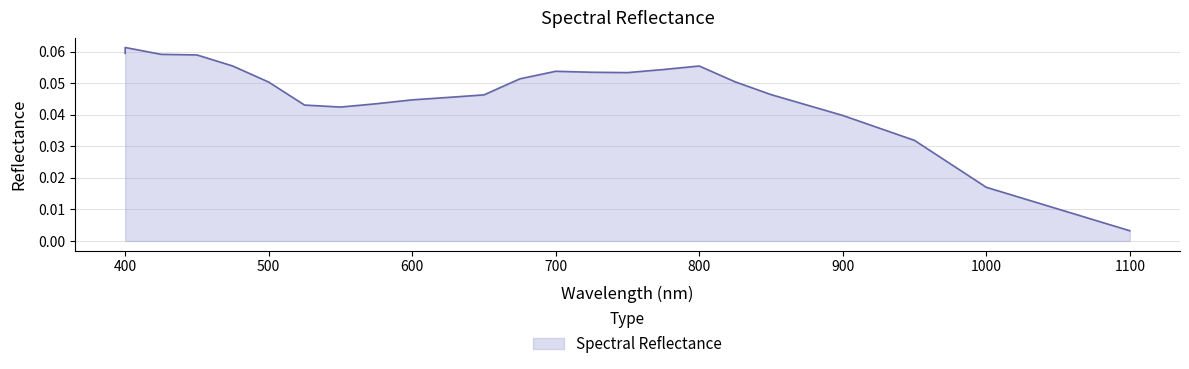

Reading left to right, transcribe all the data shown in this chart.

0.1	0.1	0.1	0.1	0.1	0.1	0.0	0.0	0.0	0.0	0.0	0.0	0.1	0.1	0.1	0.1	0.1	0.1	0.1	0.0	0.0	0.0	0.0	0.0